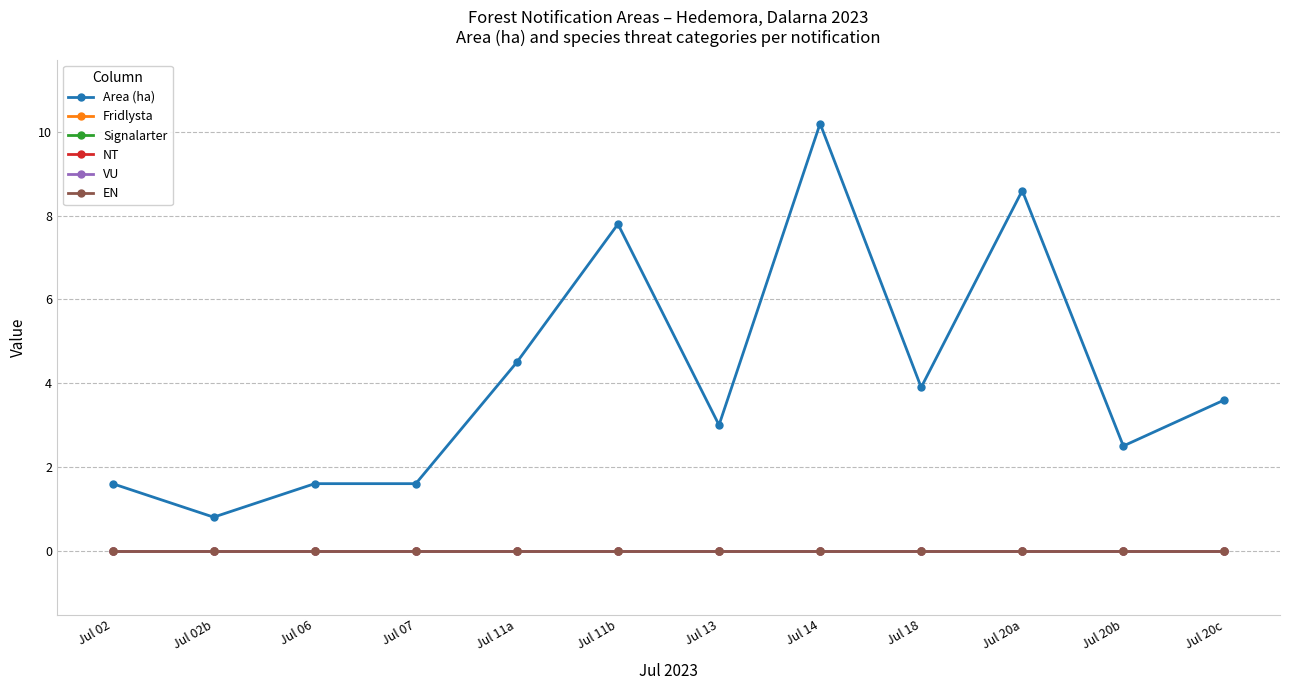

Does the chart have visible grid lines?

Yes